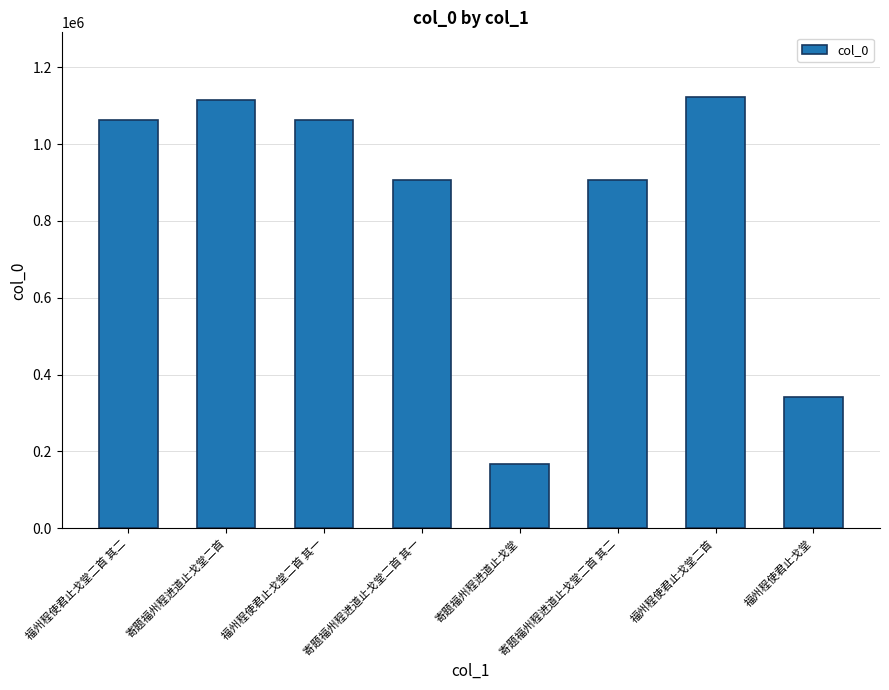

What is the greatest value displayed?

1122604